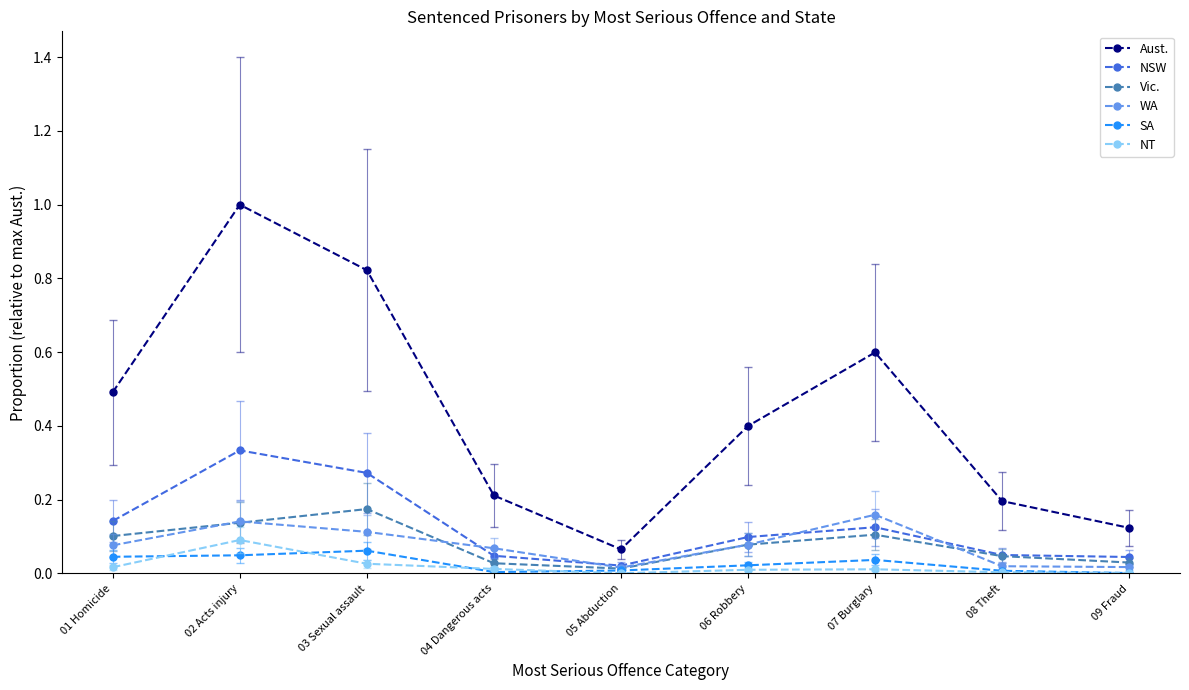

Does the chart have visible grid lines?

No